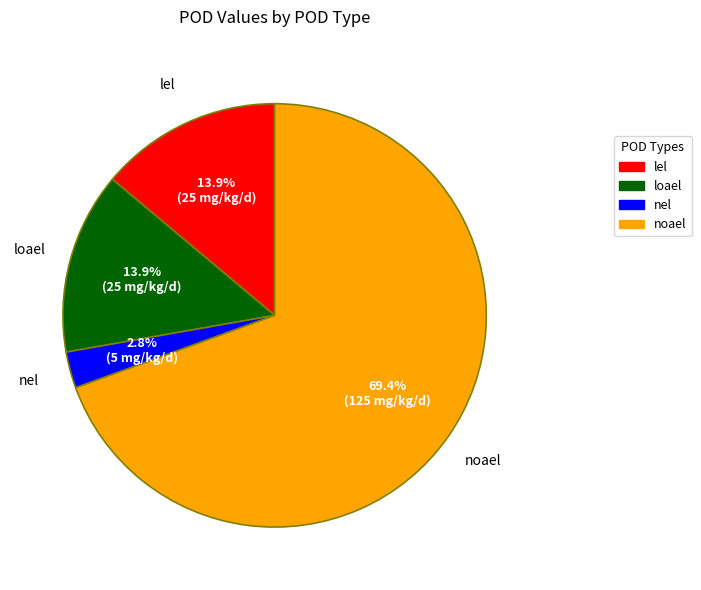

Do nel and loael together represent more than half of the pie?

No